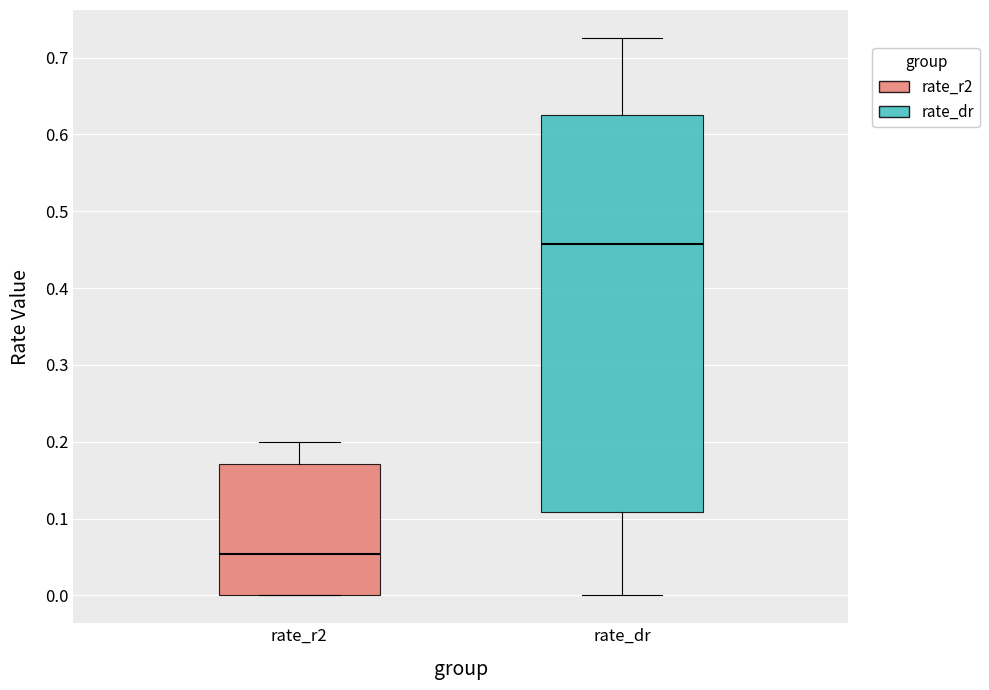

Where is the upper edge of the box for rate_r2 on the y-axis? The values are not printed on the chart, so give them approximately, as read against the axis.

0.17